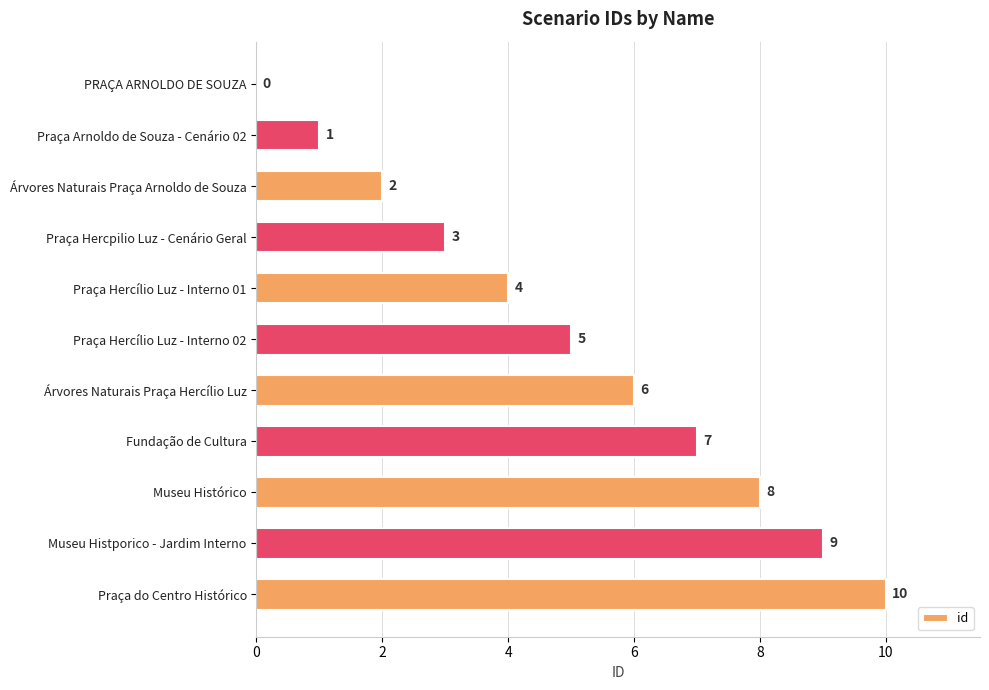

The chart shows a value of 3 at Museu Histporico - Jardim Interno. True or false?

False